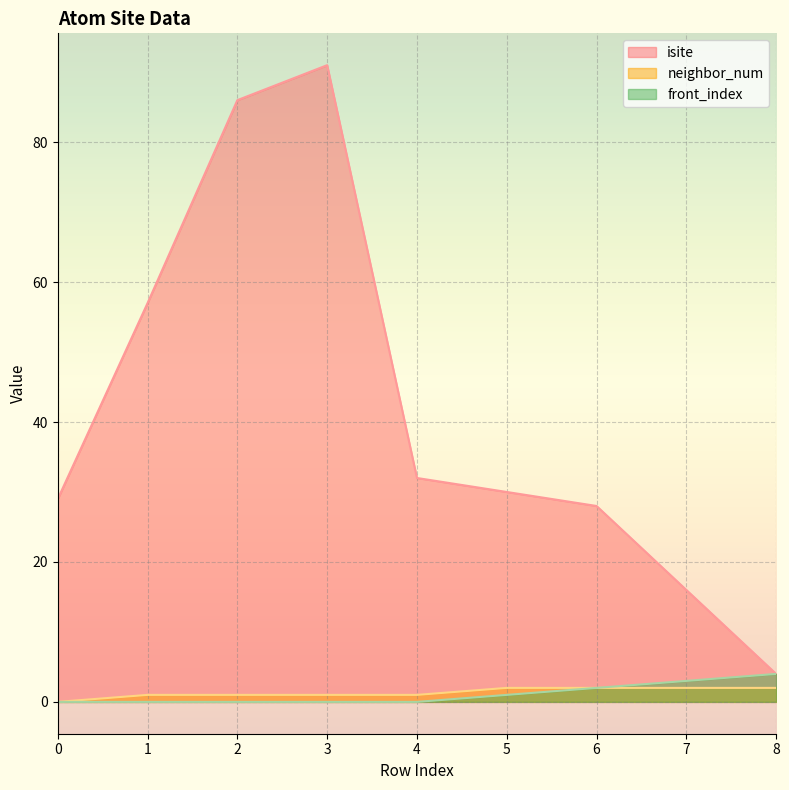

True or false: isite and neighbor_num cross at least once.

False